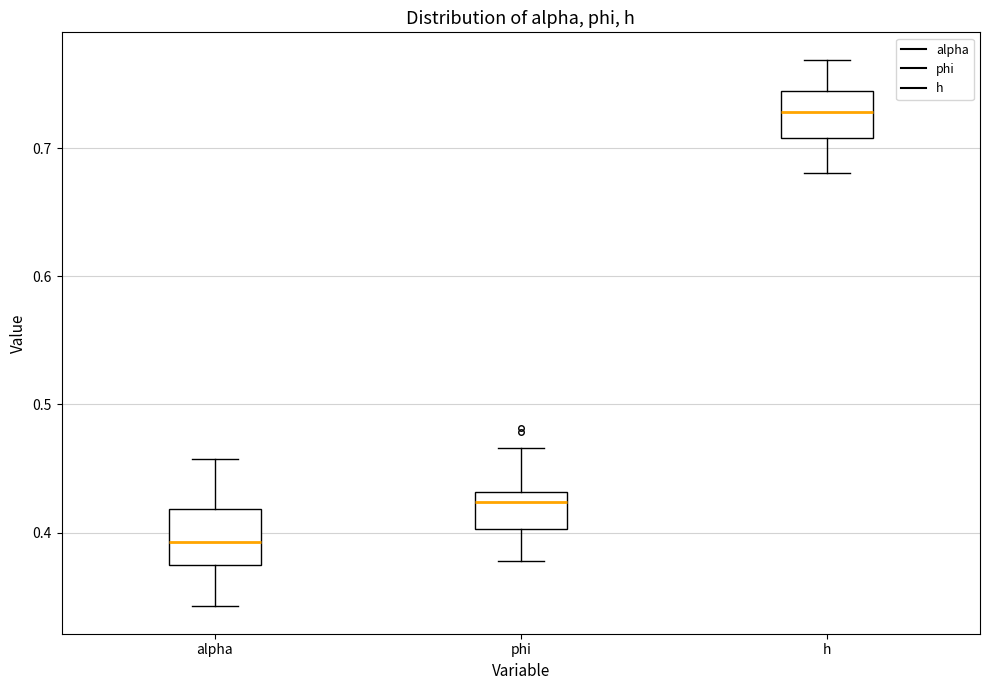

Where does the median line of the box for alpha sit on the y-axis? The values are not printed on the chart, so give them approximately, as read against the axis.

0.39